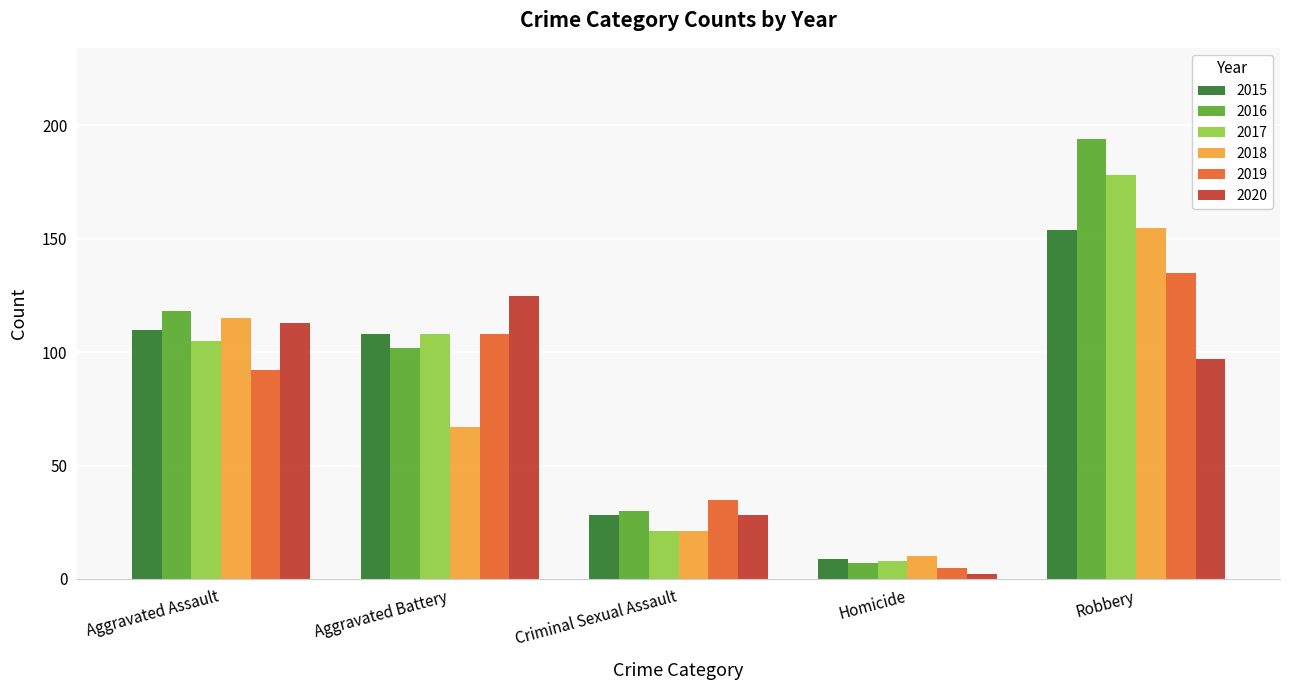

What is the difference between the highest and lowest values at Criminal Sexual Assault?

14